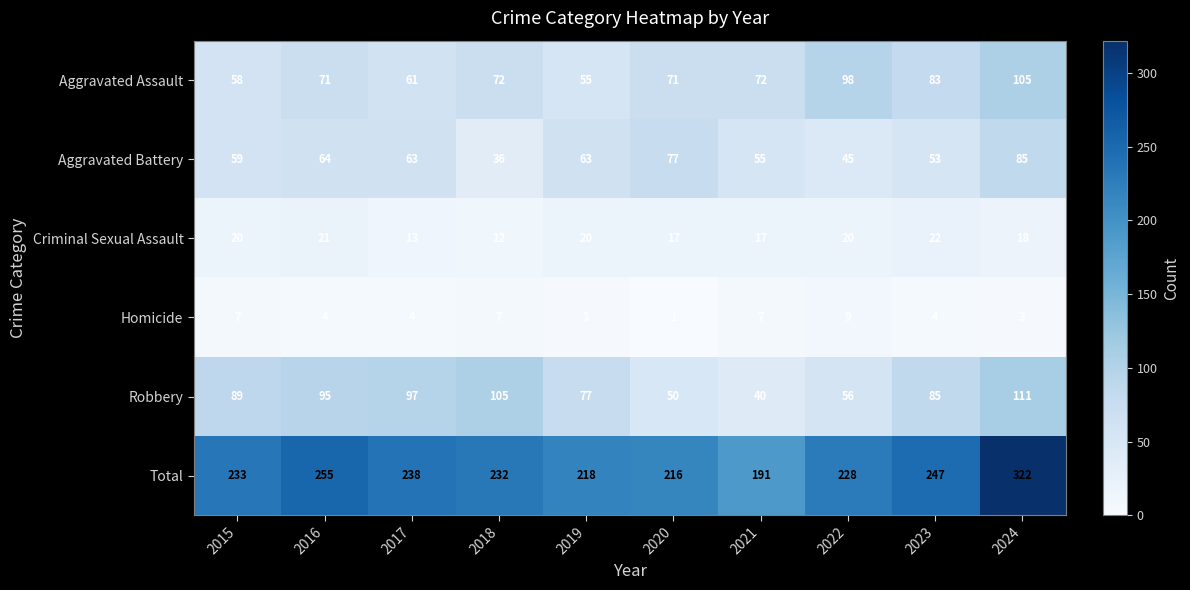

What is the difference between the highest and lowest values at 2020?

215